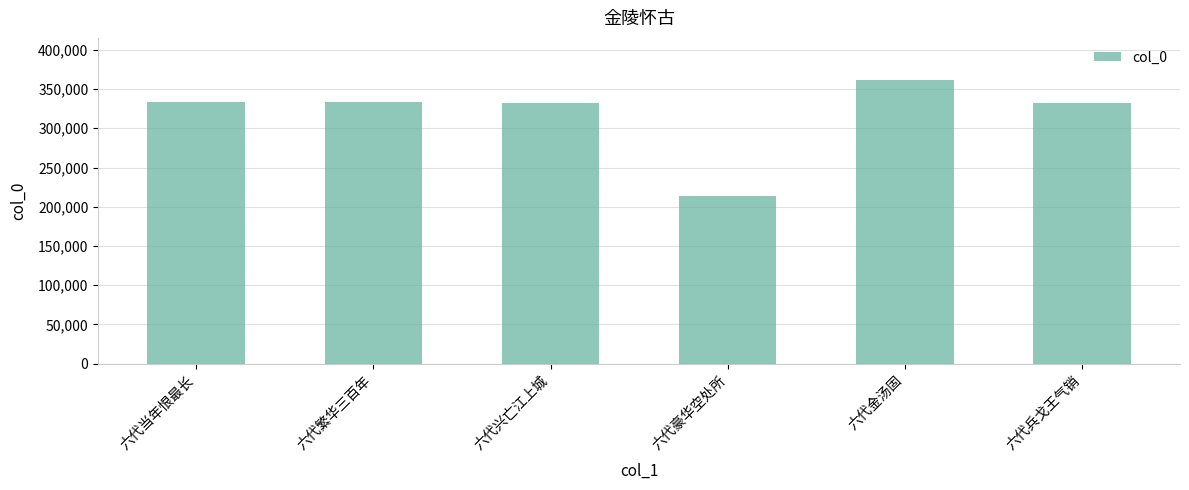

What value does the data have at 六代豪华空处所, to the nearest 100?

214000